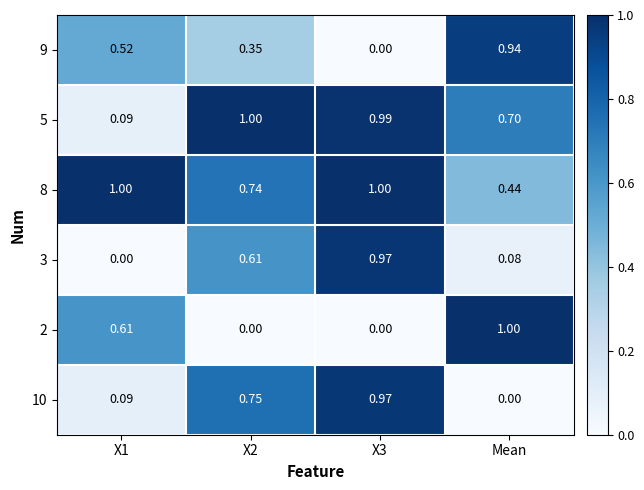

At which label does 8 reach its minimum?

Mean